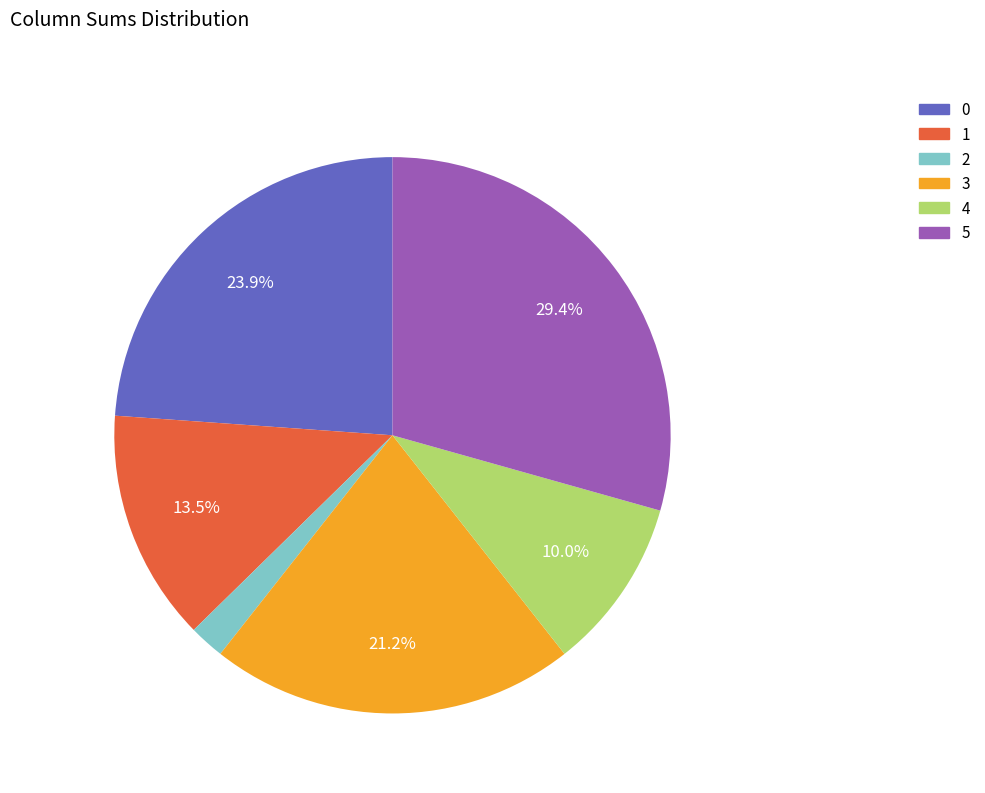

Is it true that 2 is 2% of the pie?

True